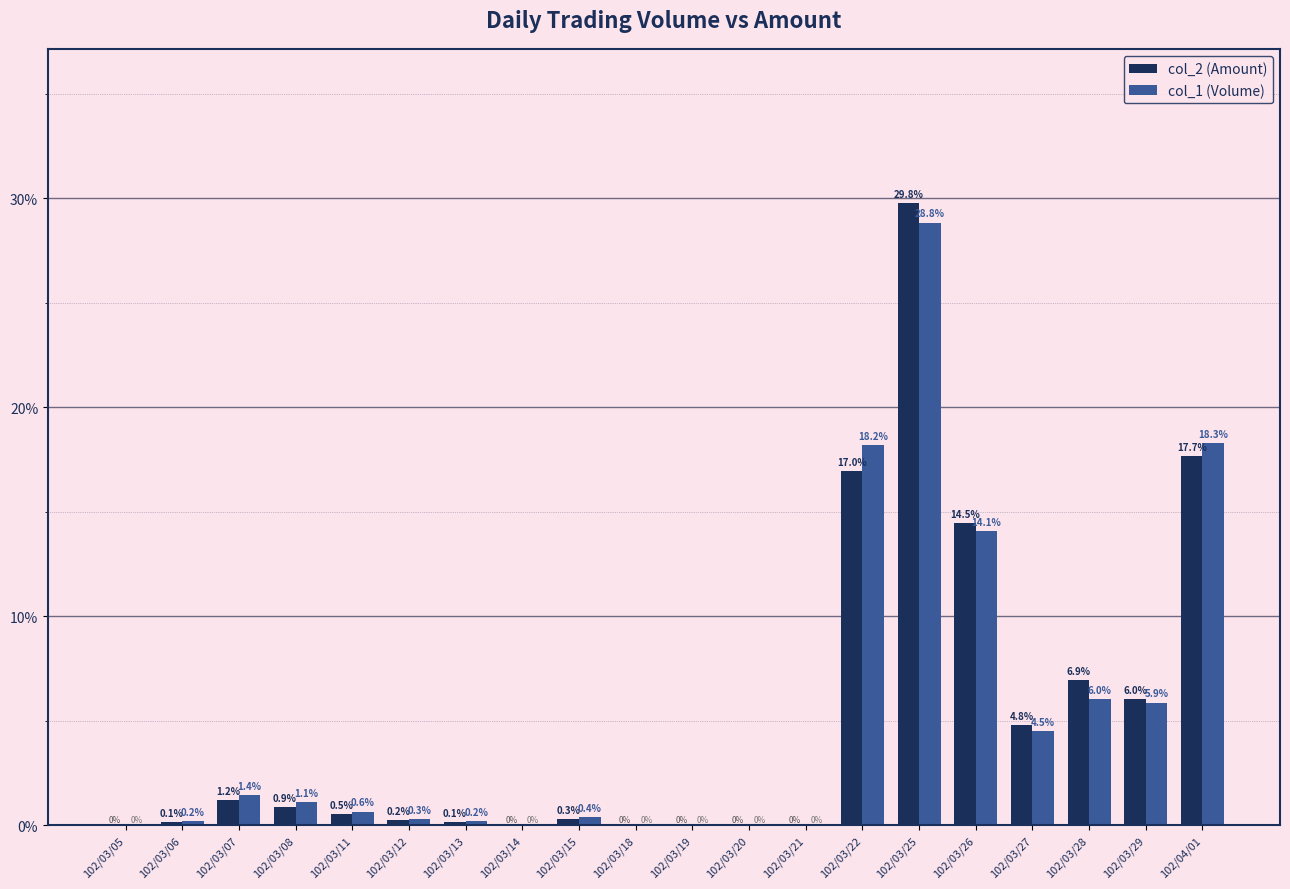

What are all the series names shown in the legend?

col_2 (Amount), col_1 (Volume)